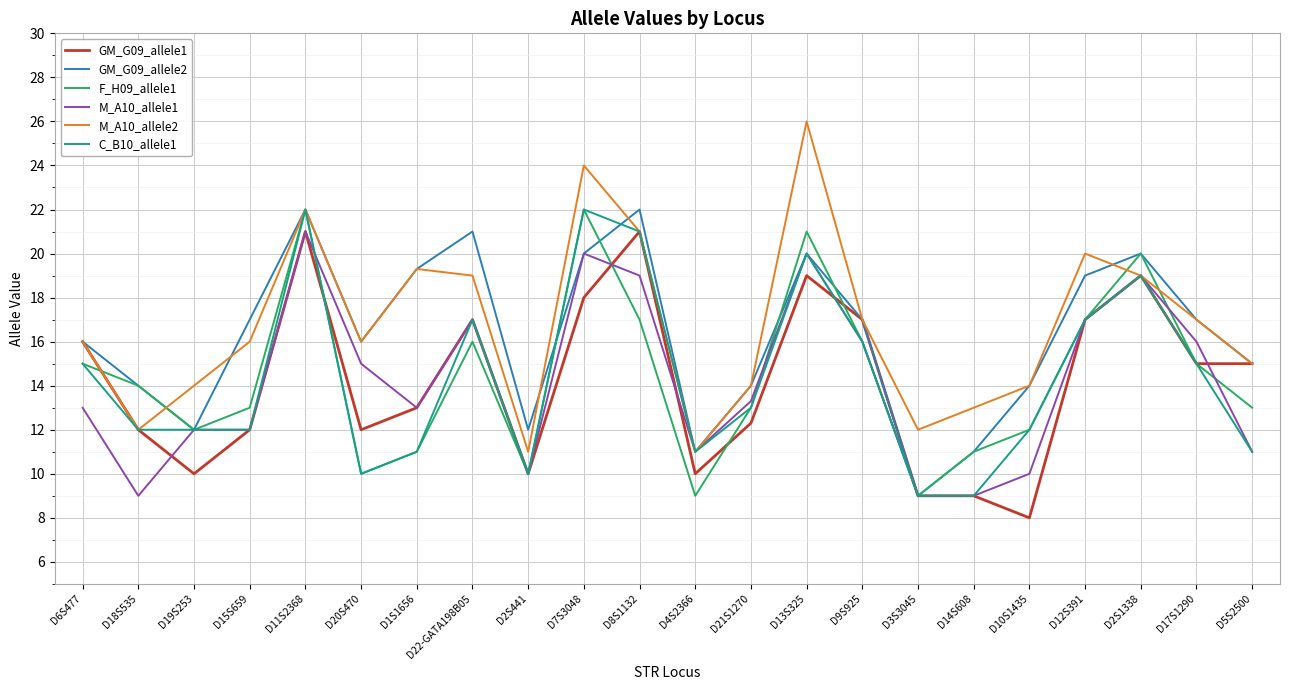

What position from the left is D6S477?

1